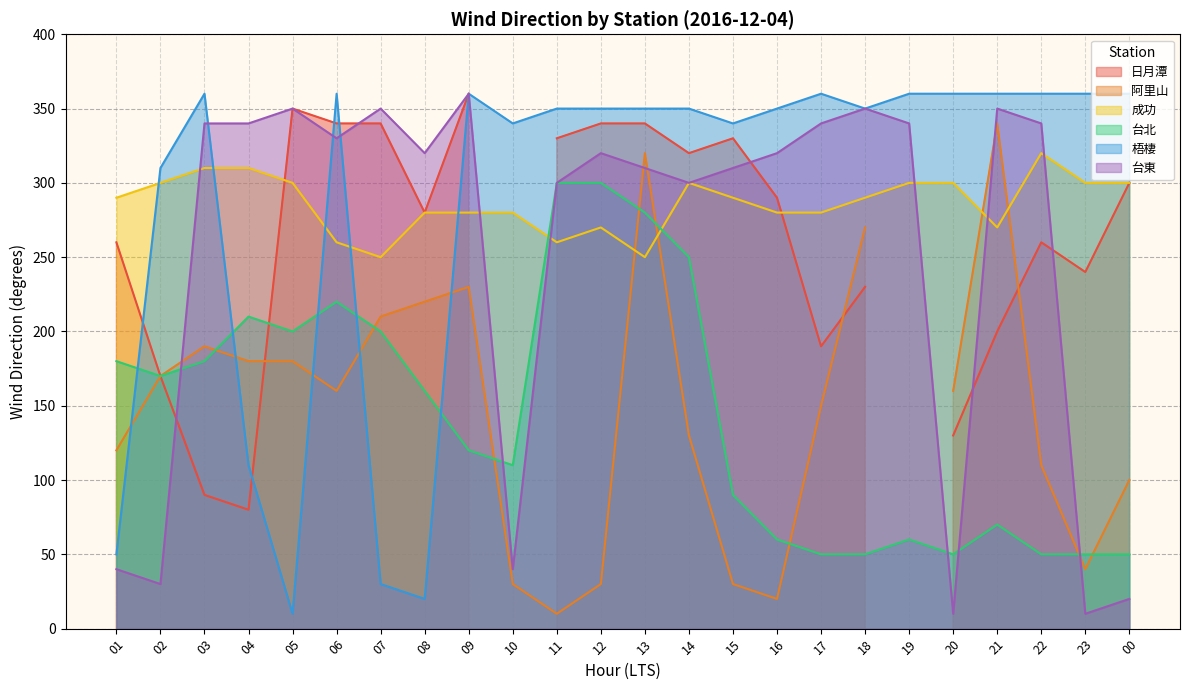

What is the maximum value for 台東?

360